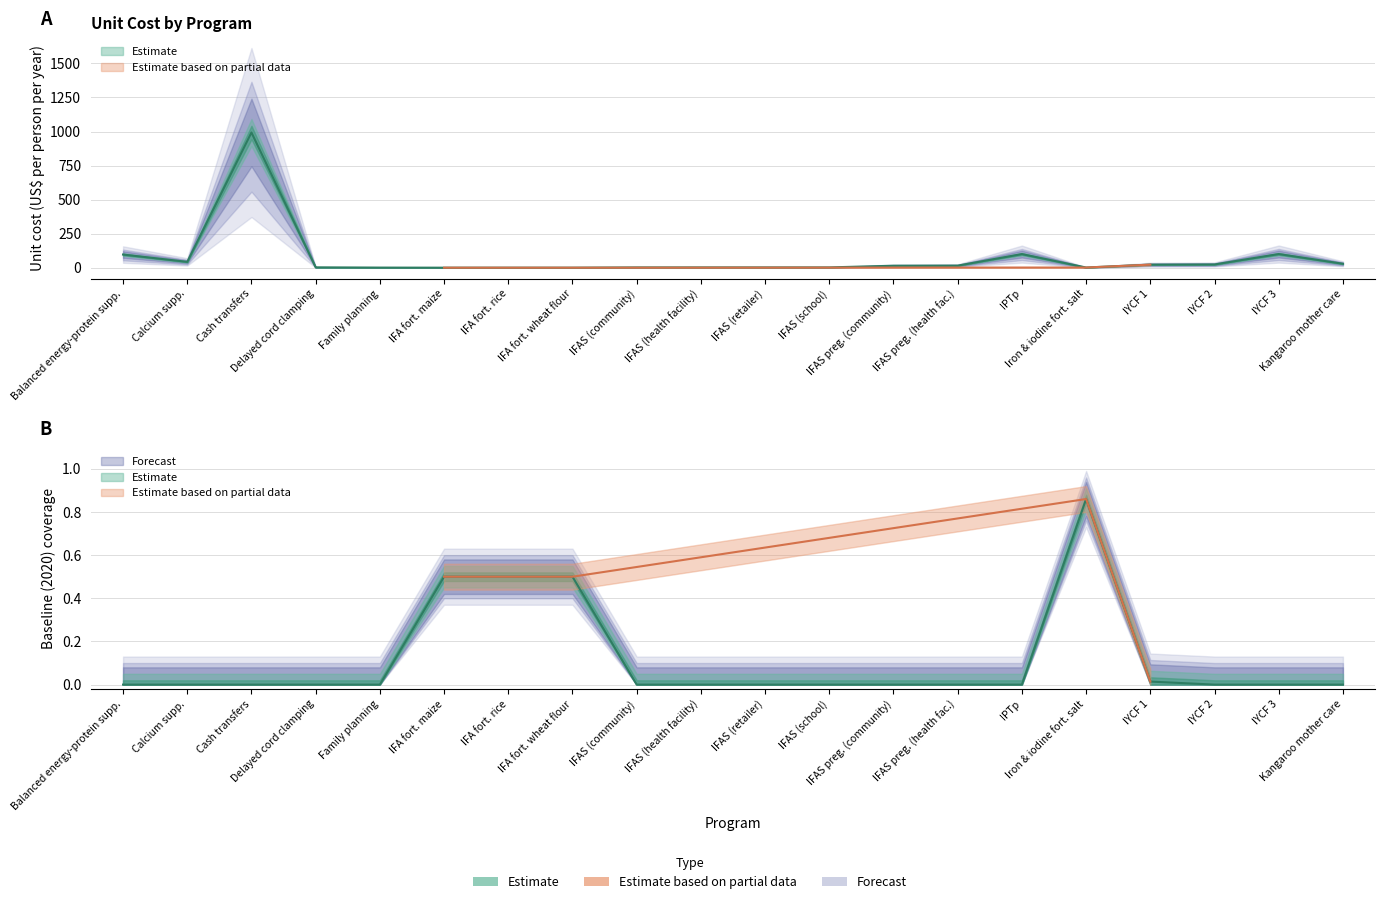

How many lines are shown in the chart?

2